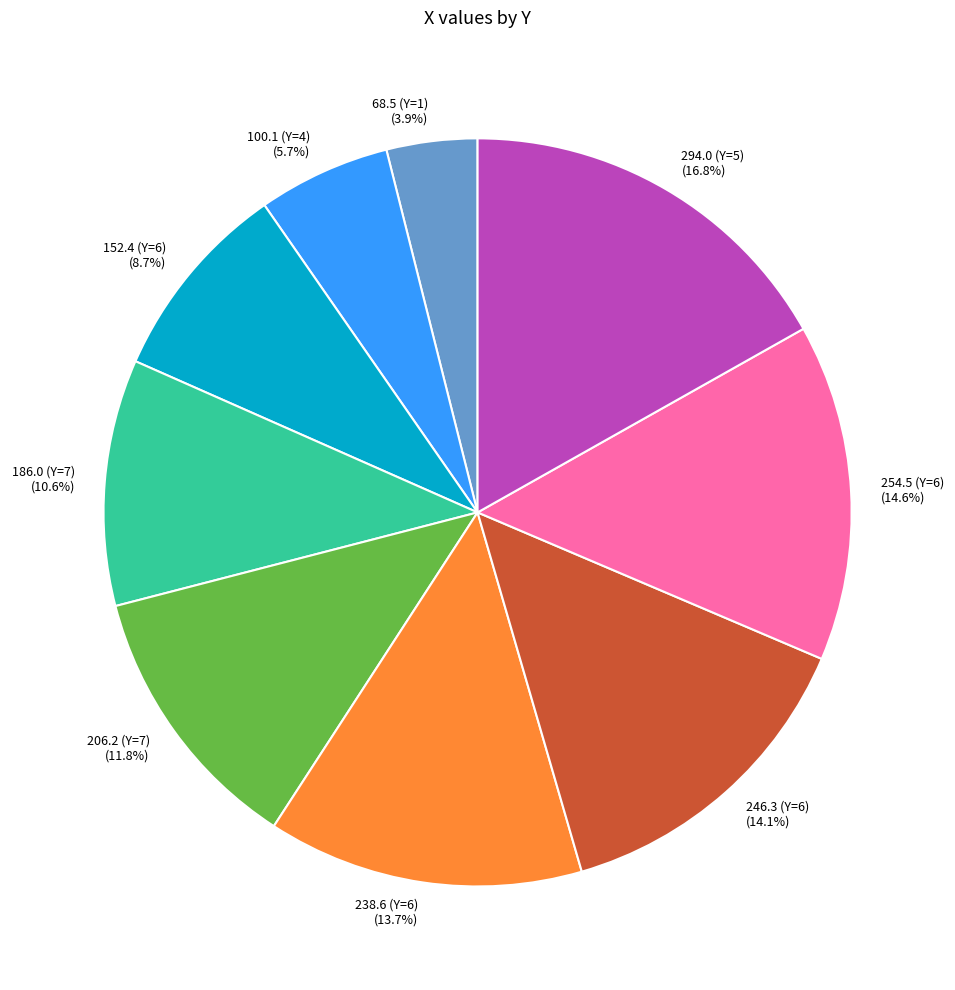

What is the largest slice in the pie chart?

294.0 (Y=5)